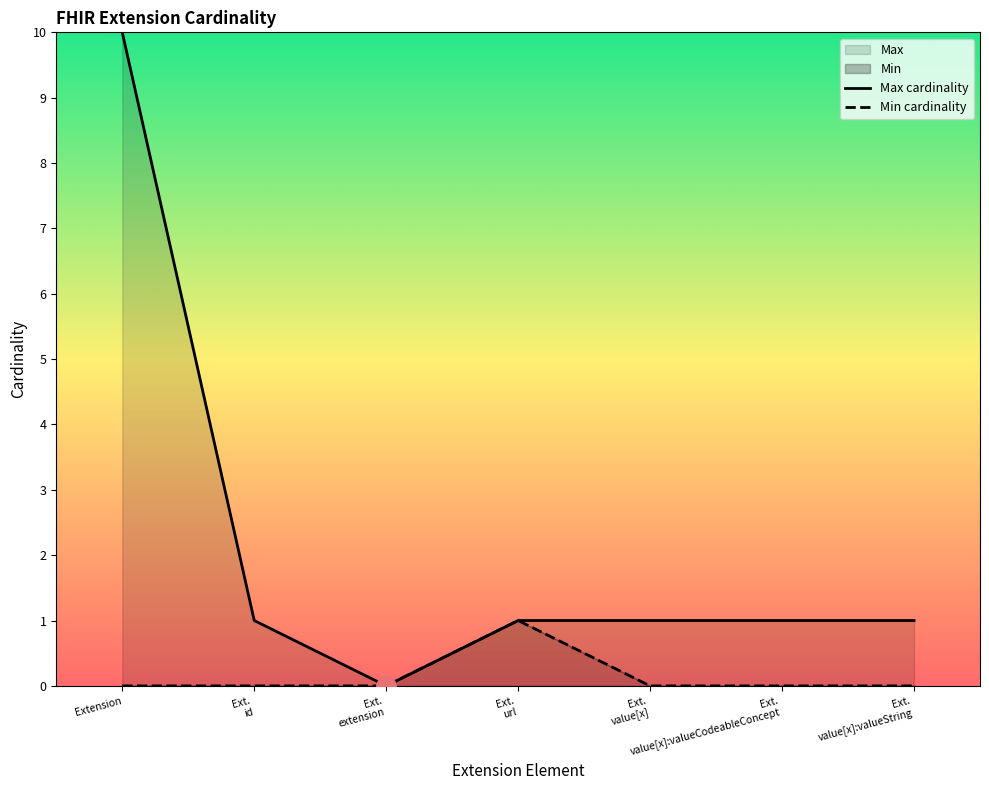

Where is the first local maximum for Min cardinality?

Ext.
url